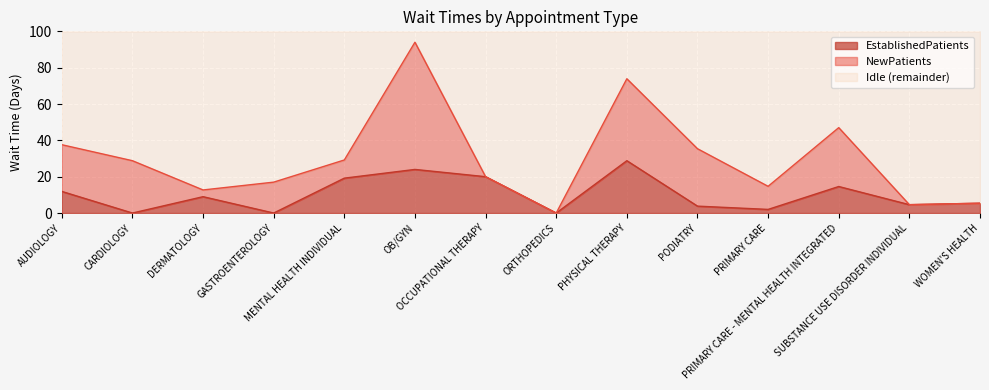

What is the change in value from CARDIOLOGY to OB/GYN?

+24.0